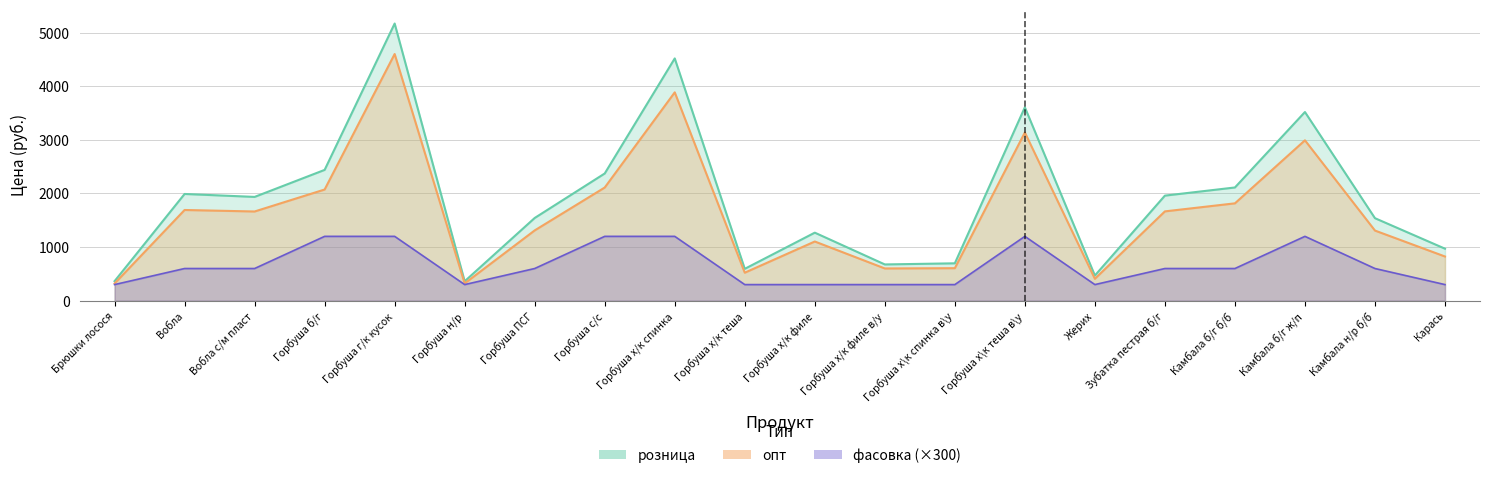

Is the value of опт at Камбала б/г ж/п greater than the value of розница at Камбала б/г ж/п?

No